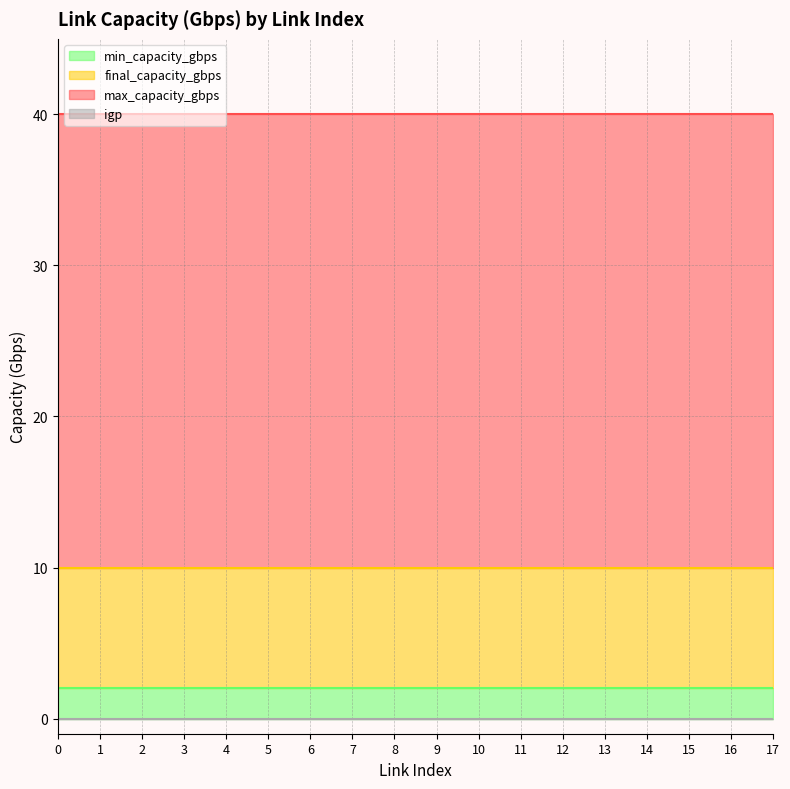

Reading right to left, what are all the values shown in this chart?

min_capacity_gbps: 17=2	16=2	15=2	14=2	13=2	12=2	11=2	10=2	9=2	8=2	7=2	6=2	5=2	4=2	3=2	2=2	1=2	0=2
final_capacity_gbps: 17=10	16=10	15=10	14=10	13=10	12=10	11=10	10=10	9=10	8=10	7=10	6=10	5=10	4=10	3=10	2=10	1=10	0=10
max_capacity_gbps: 17=40	16=40	15=40	14=40	13=40	12=40	11=40	10=40	9=40	8=40	7=40	6=40	5=40	4=40	3=40	2=40	1=40	0=40
igp: 17=0	16=0	15=0	14=0	13=0	12=0	11=0	10=0	9=0	8=0	7=0	6=0	5=0	4=0	3=0	2=0	1=0	0=0